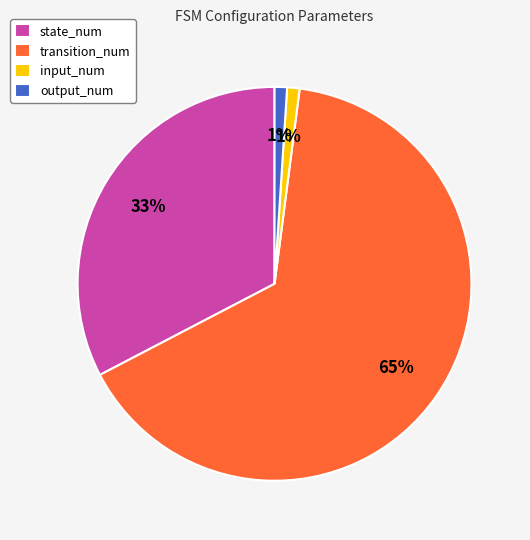

Which slice is the largest?

transition_num